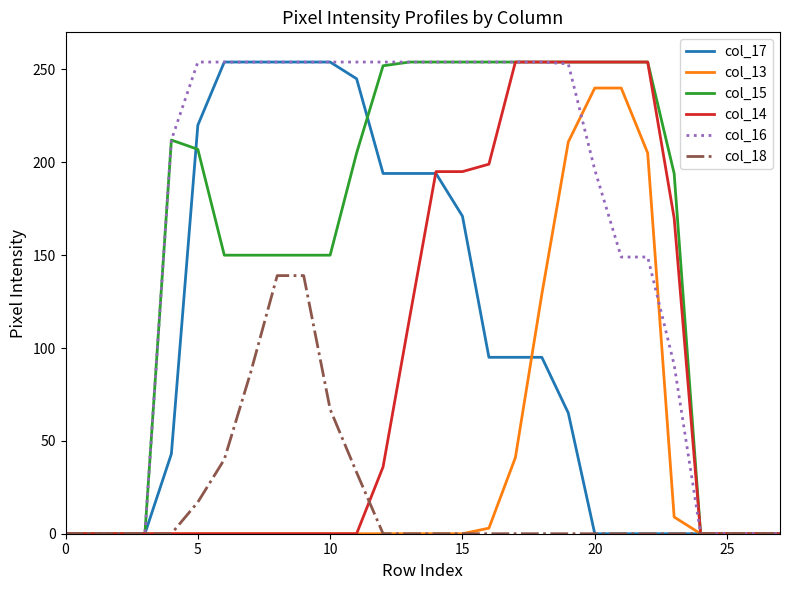

What is the maximum value for col_14?

254